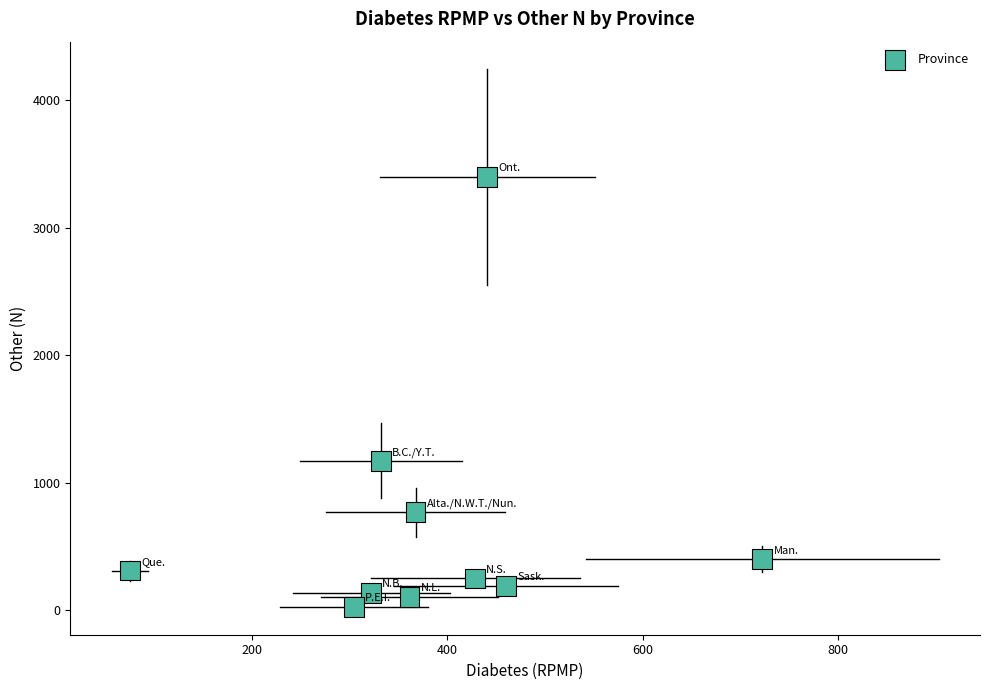

What Y value in the scatter plot is closest to 1712?

1173